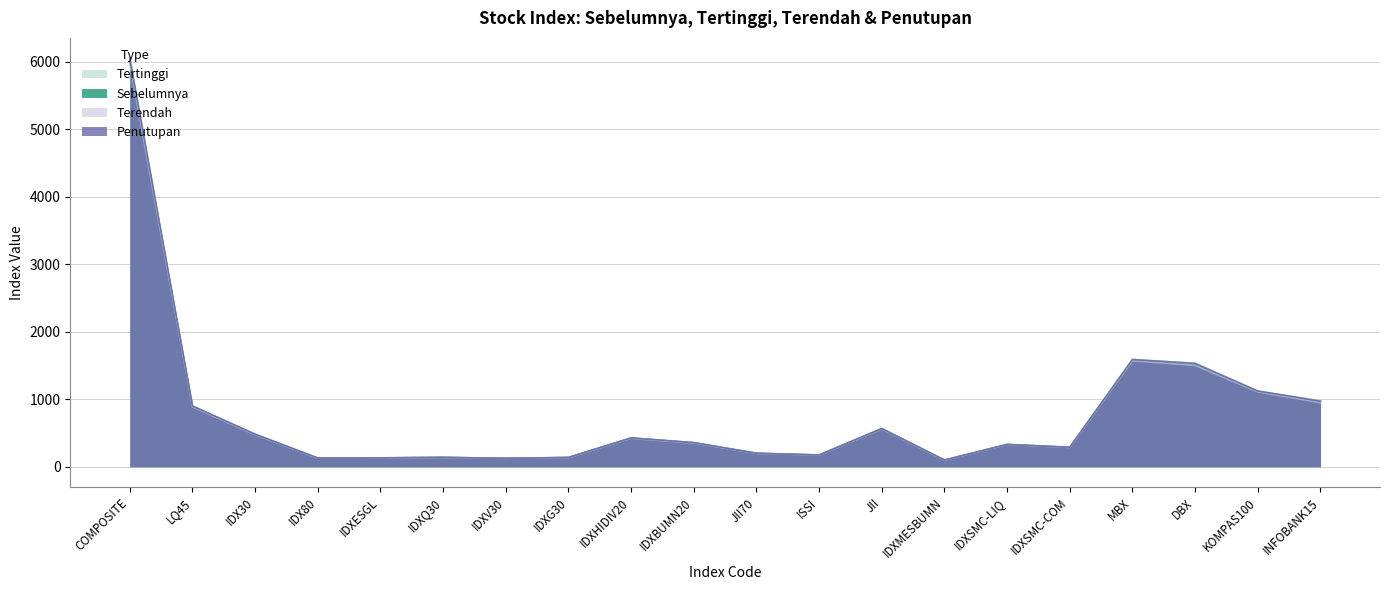

How many interior local valleys does the Sebelumnya series have?

5